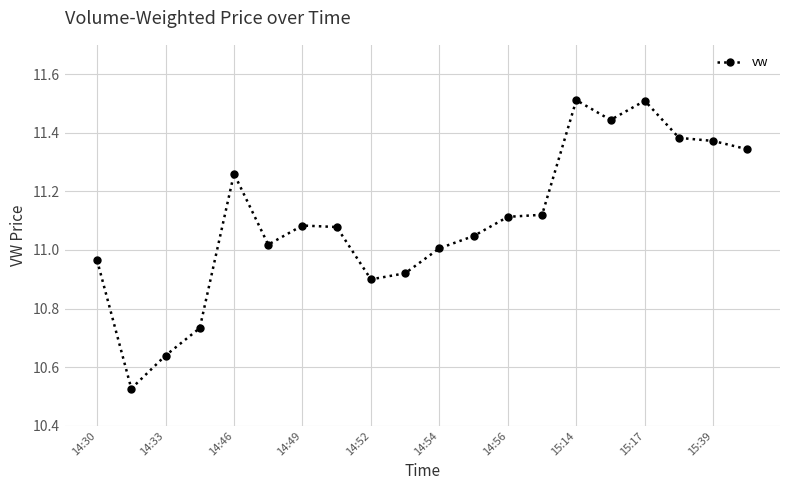

What is the greatest value displayed?

11.5